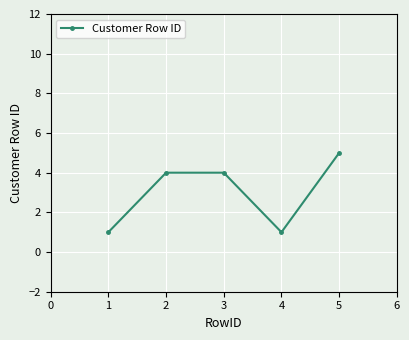

The value at 4 is 8. True or false?

False